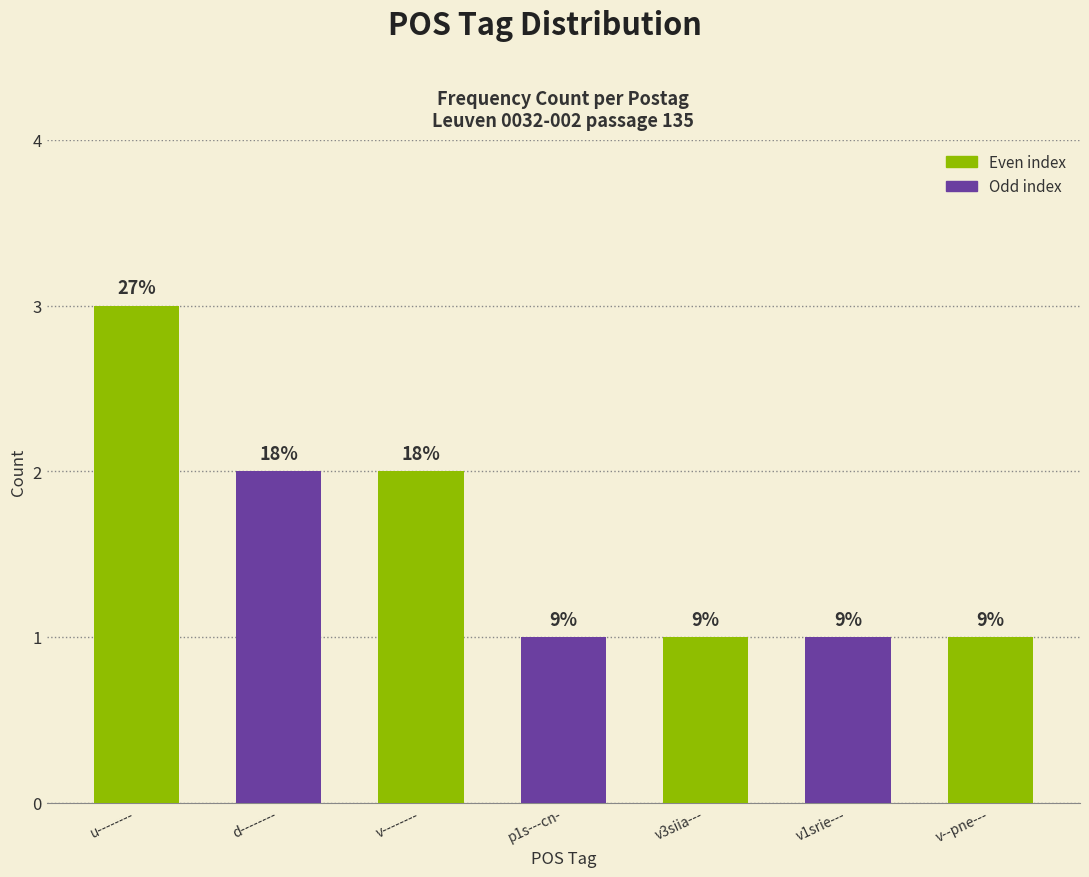

How many bars are there in total?

7